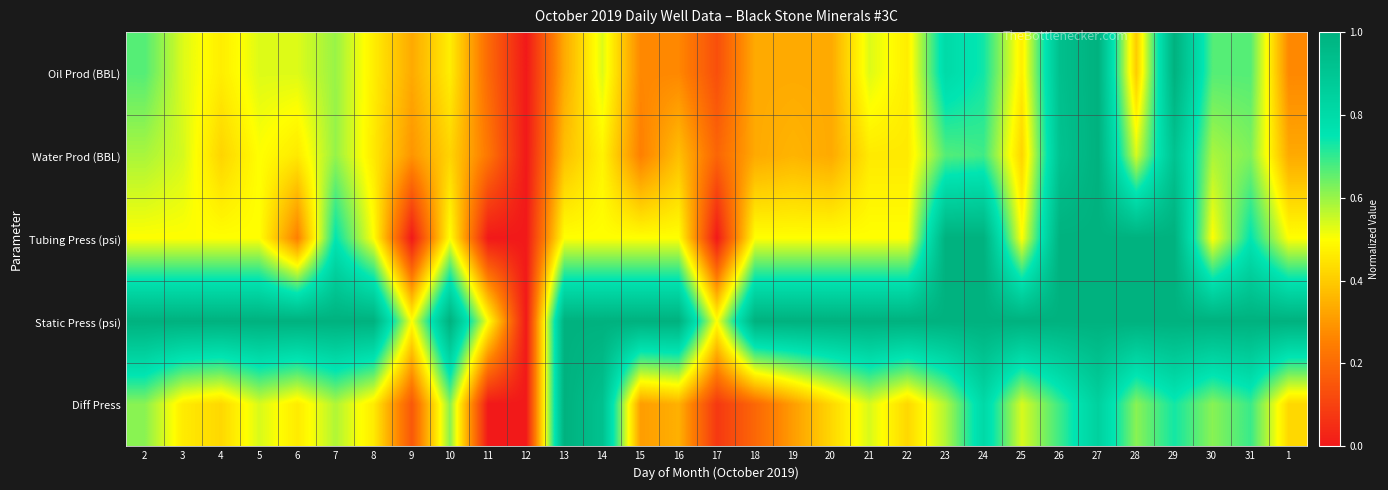

Reading left to right, what are all the values shown in this chart?

Oil Prod (BBL): 2=0.7	3=0.5	4=0.5	5=0.5	6=0.5	7=0.6	8=0.5	9=0.3	10=0.5	11=0.2	12=0.0	13=0.3	14=0.5	15=0.3	16=0.3	17=0.1	18=0.3	19=0.3	20=0.3	21=0.5	22=0.5	23=0.8	24=0.7	25=0.5	26=0.9	27=1.0	28=0.4	29=1.0	30=0.7	31=0.7	1=0.3
Water Prod (BBL): 2=0.6	3=0.5	4=0.4	5=0.5	6=0.5	7=0.6	8=0.5	9=0.3	10=0.4	11=0.2	12=0.0	13=0.4	14=0.5	15=0.2	16=0.4	17=0.2	18=0.3	19=0.4	20=0.3	21=0.5	22=0.5	23=0.7	24=0.7	25=0.4	26=0.9	27=1.0	28=0.5	29=0.9	30=0.6	31=0.6	1=0.3
Tubing Press (psi): 2=0.5	3=0.5	4=0.5	5=0.5	6=0.2	7=0.8	8=0.5	9=0.0	10=0.5	11=0.0	12=0.0	13=0.5	14=0.5	15=0.5	16=0.5	17=0.0	18=0.5	19=0.5	20=0.5	21=0.5	22=0.5	23=1.0	24=1.0	25=0.5	26=1.0	27=1.0	28=1.0	29=1.0	30=0.5	31=0.8	1=0.5
Static Press (psi): 2=1.0	3=1.0	4=1.0	5=1.0	6=1.0	7=1.0	8=1.0	9=0.5	10=1.0	11=0.5	12=0.0	13=1.0	14=1.0	15=1.0	16=1.0	17=0.5	18=1.0	19=1.0	20=1.0	21=1.0	22=1.0	23=1.0	24=1.0	25=1.0	26=1.0	27=1.0	28=1.0	29=1.0	30=1.0	31=1.0	1=1.0
Diff Press: 2=0.6	3=0.5	4=0.4	5=0.5	6=0.5	7=0.6	8=0.5	9=0.2	10=0.6	11=0.0	12=0.0	13=1.0	14=0.9	15=0.3	16=0.3	17=0.1	18=0.2	19=0.3	20=0.4	21=0.5	22=0.4	23=0.6	24=0.8	25=0.5	26=0.7	27=0.8	28=0.6	29=0.7	30=0.6	31=0.7	1=0.4